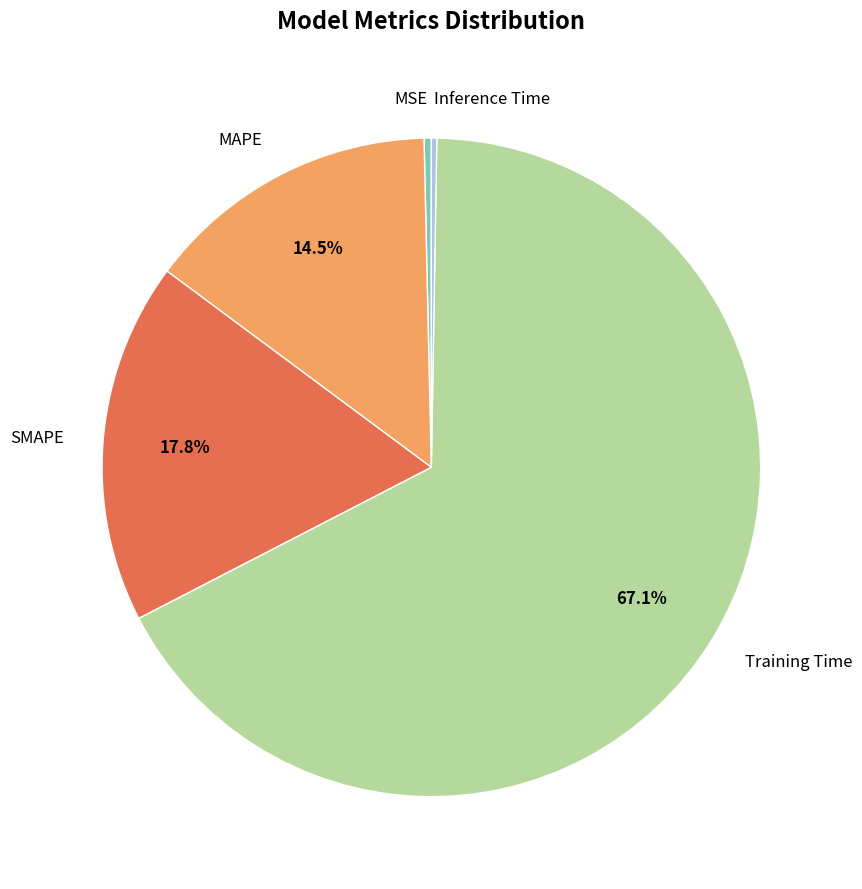

Do MSE and MAPE together represent more than half of the pie?

No